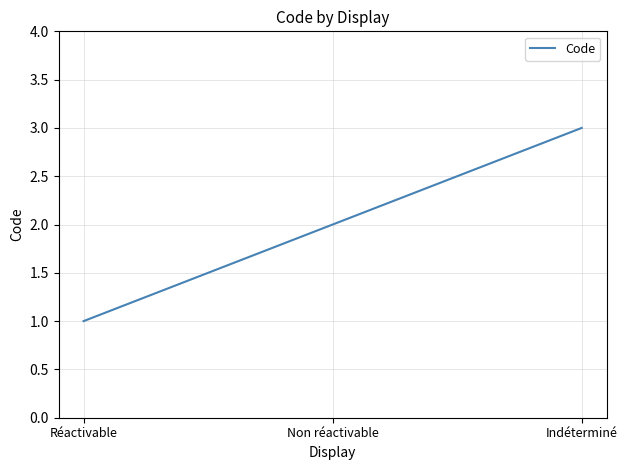

Does the chart have visible grid lines?

Yes